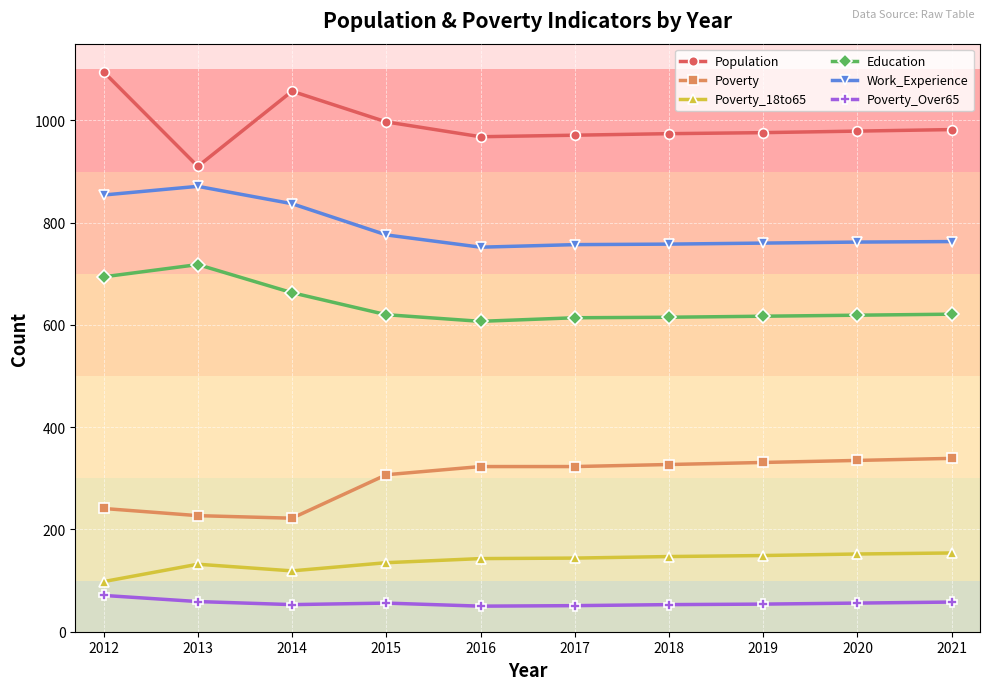

Is the value of Poverty_Over65 at 2018 greater than the value of Poverty at 2017?

No